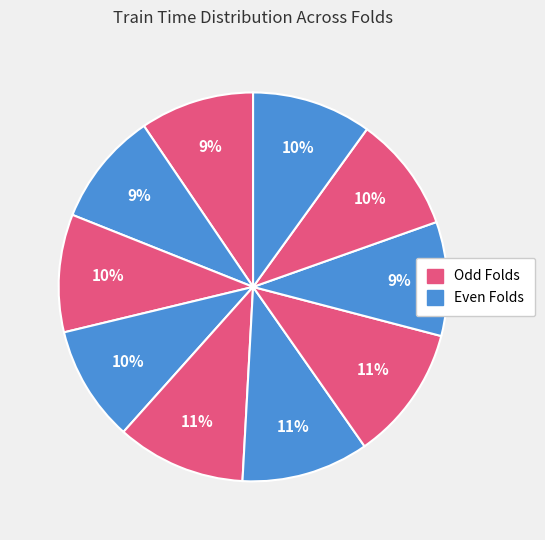

How many segments does this pie chart have?

10